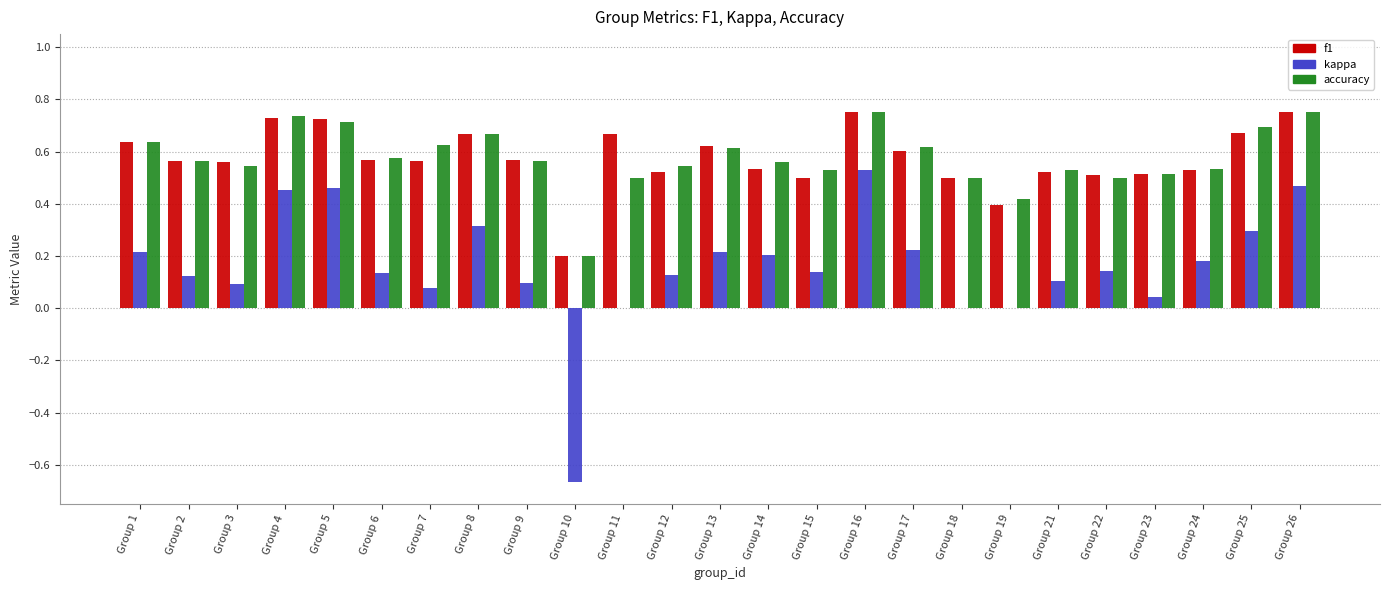

Which category has the highest value in the kappa series?

Group 16